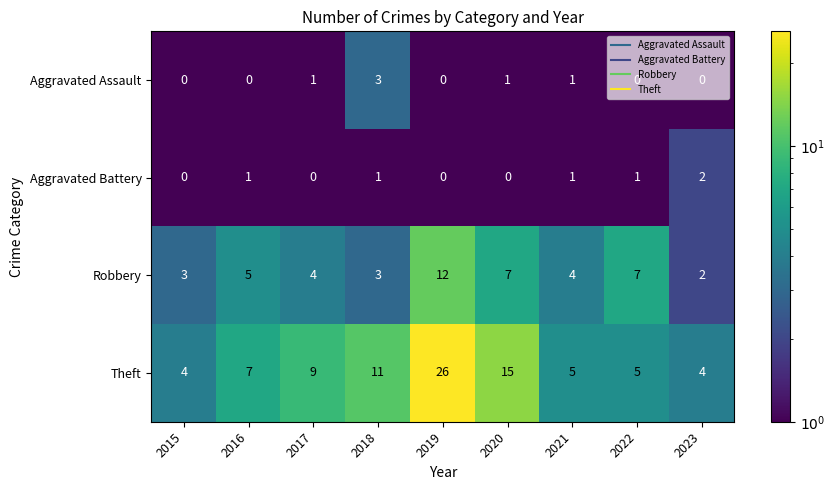

Which category has the highest value in the Aggravated Assault series?

2018